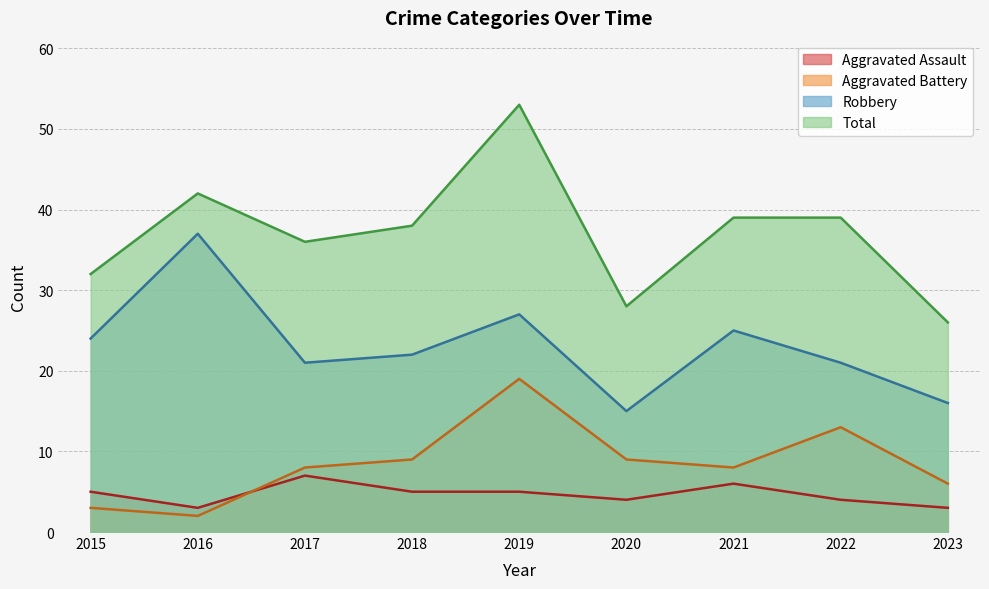

The Aggravated Assault series shows 3 at 2016. True or false?

True